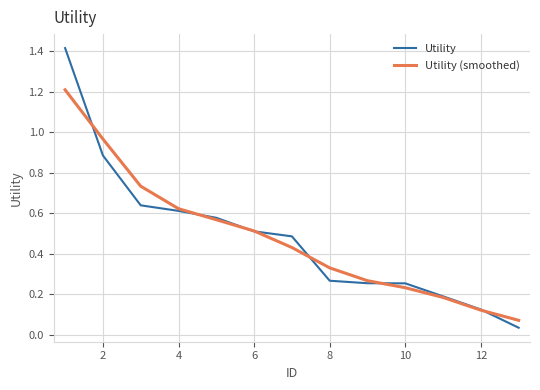

Rank the series by their maximum value, from highest to lowest.

Utility, Utility (smoothed)